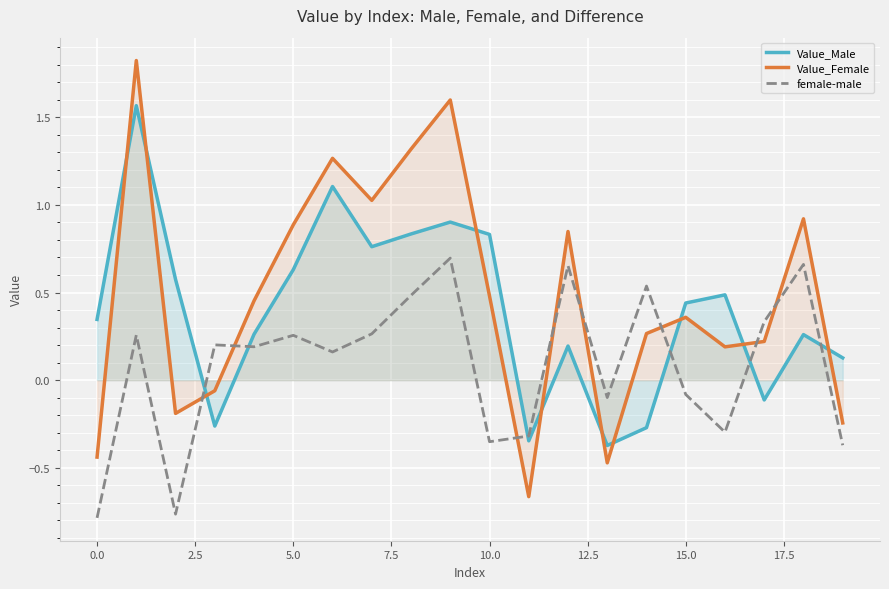

What is the label of the 3rd point from the right?

17